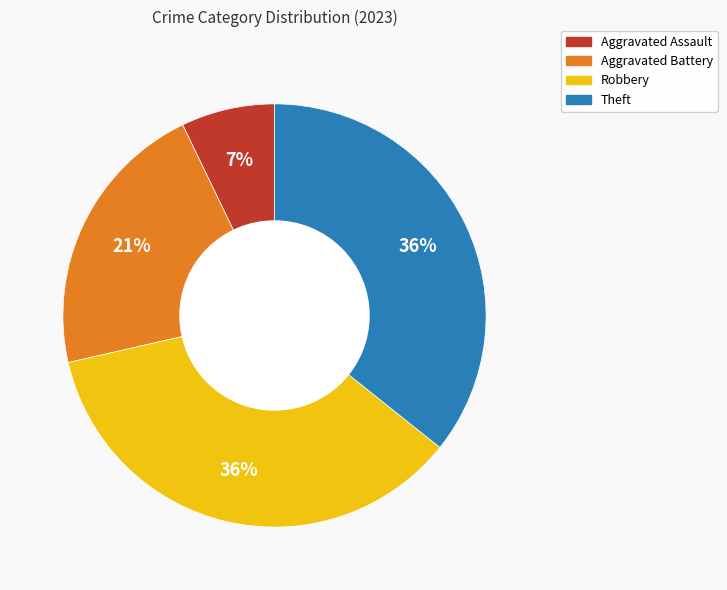

Is the sum of Theft and Aggravated Battery greater than half?

Yes